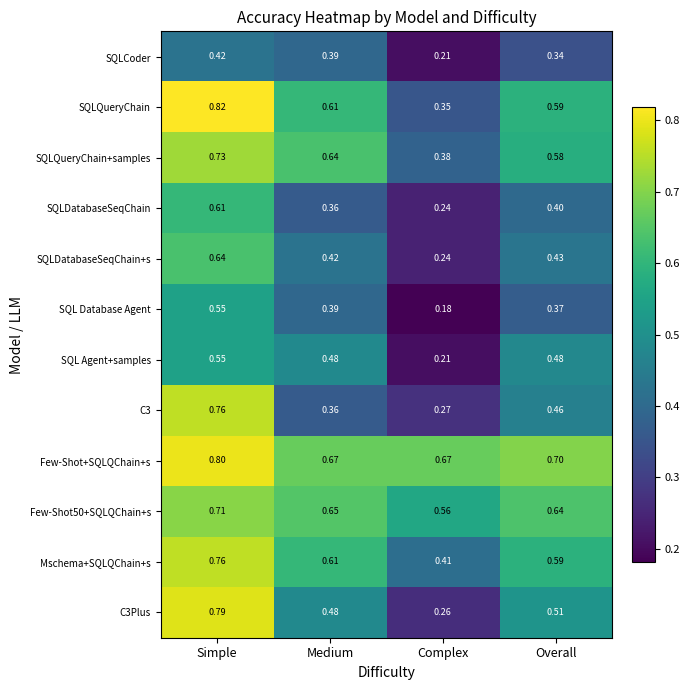

At which category does the chart reach its minimum across all series?

Complex